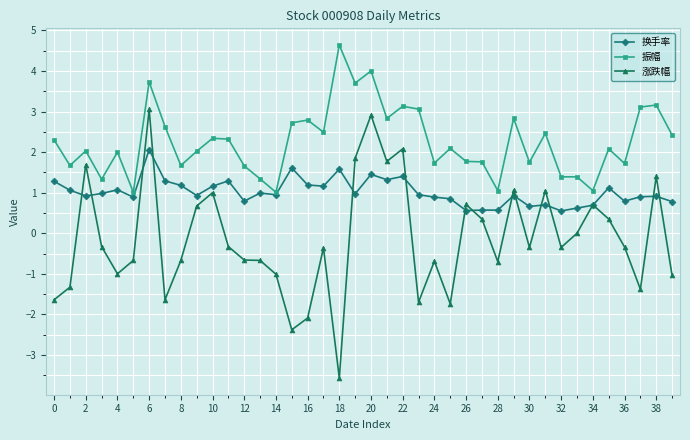

What is the value of the 换手率 point at the 30th from the left?

0.9